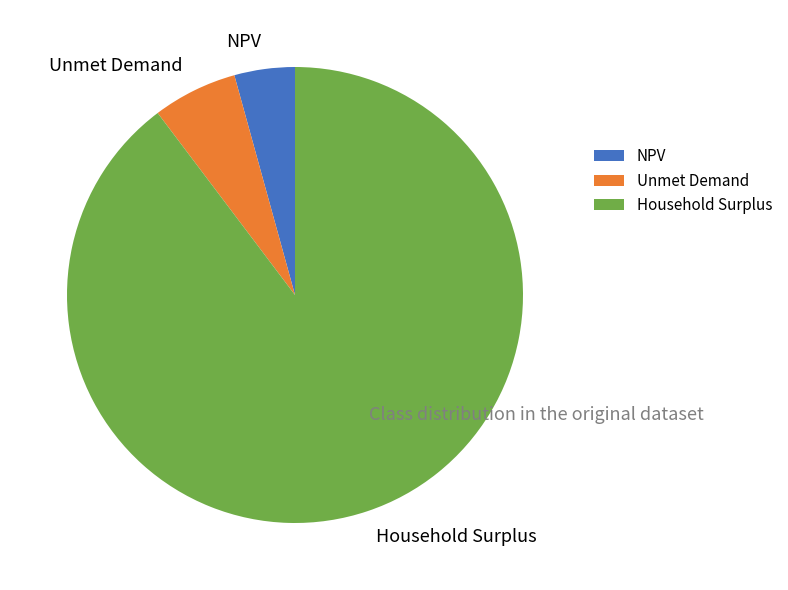

Is it true that Household Surplus is 98% of the pie?

False